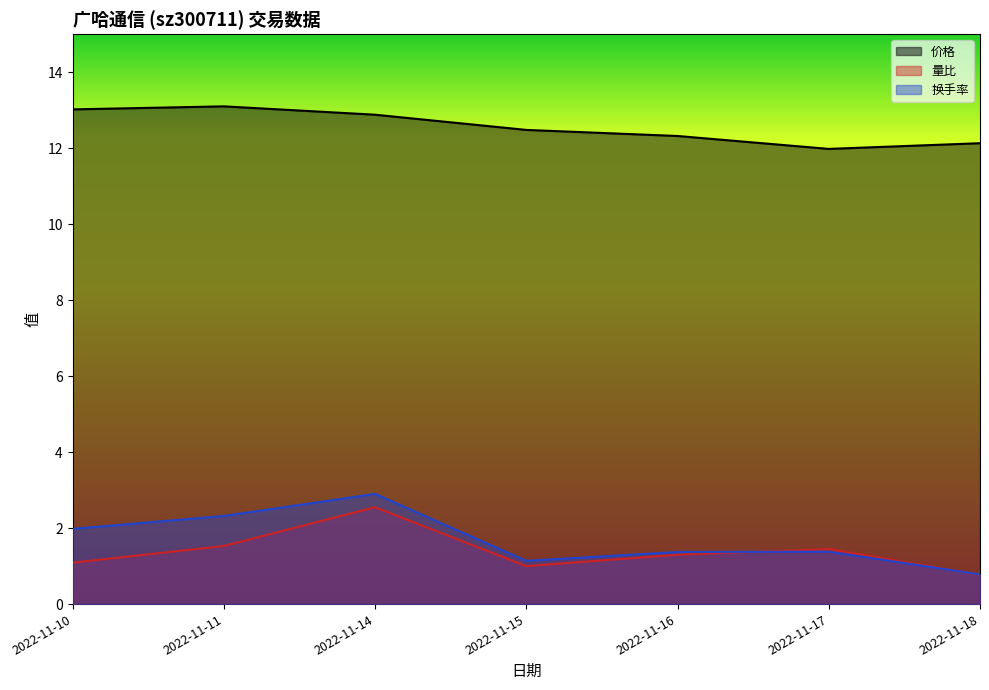

True or false: 价格 and 换手率 intersect in this chart.

False